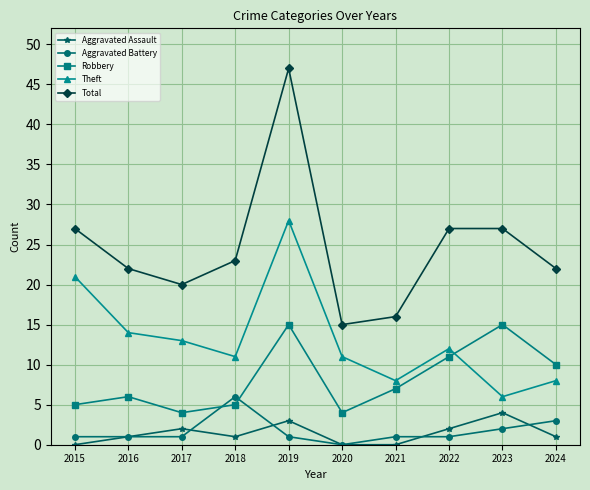

What is the sum of all Total values?

246